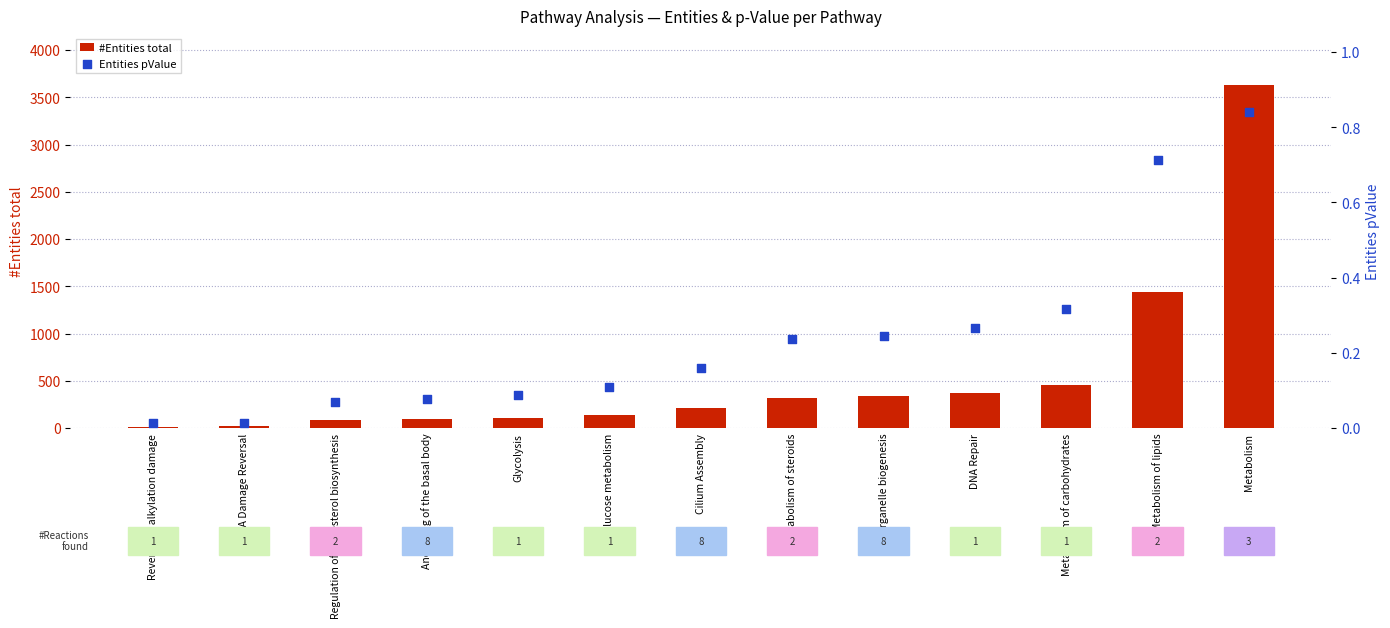

Which series has the largest Y range (max minus min)?

#Entities total